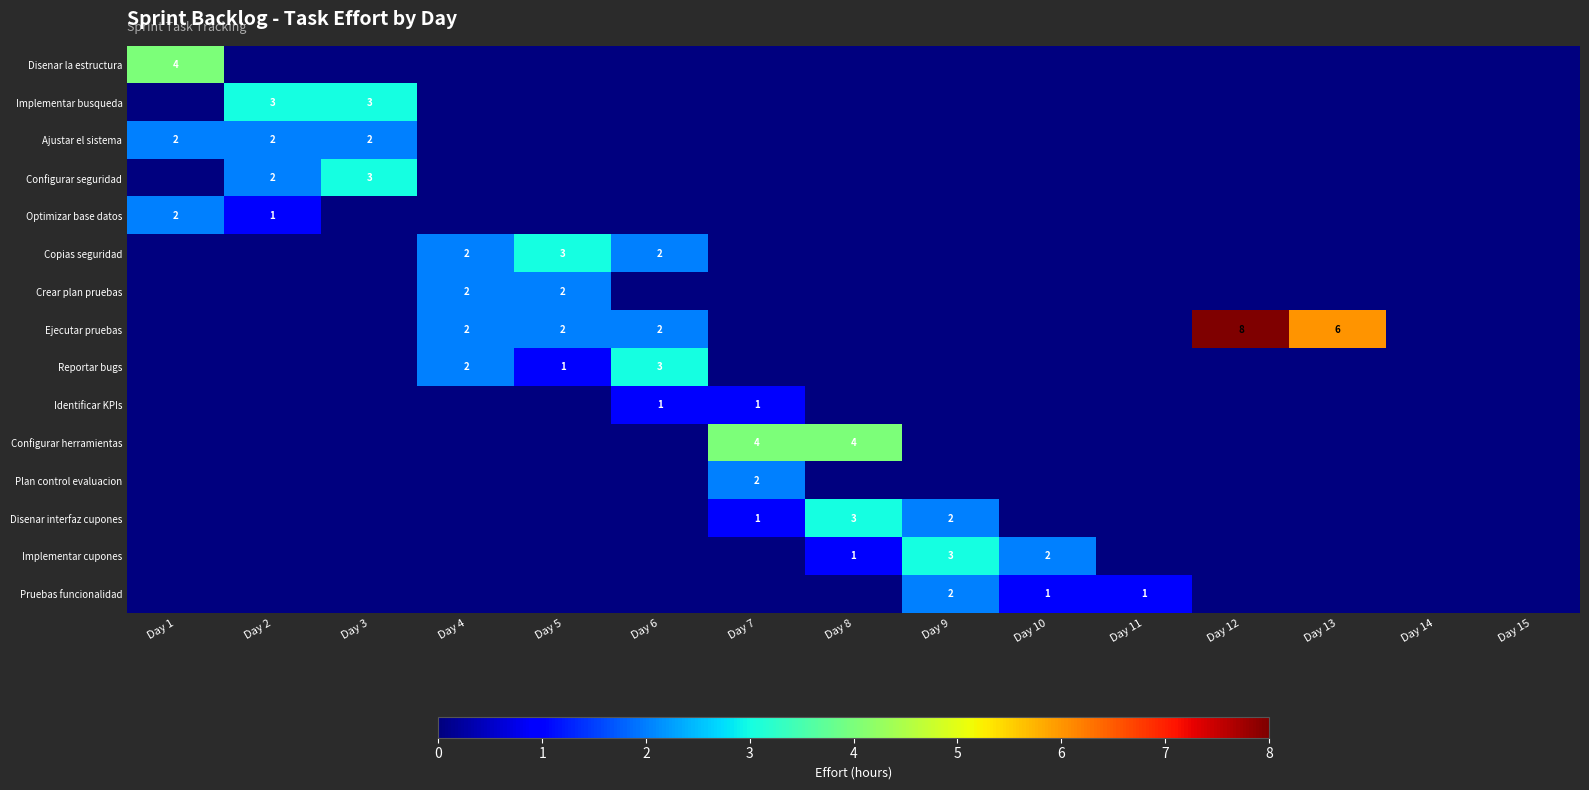

Is it true that Ejecutar pruebas equals 6 at Day 13?

True